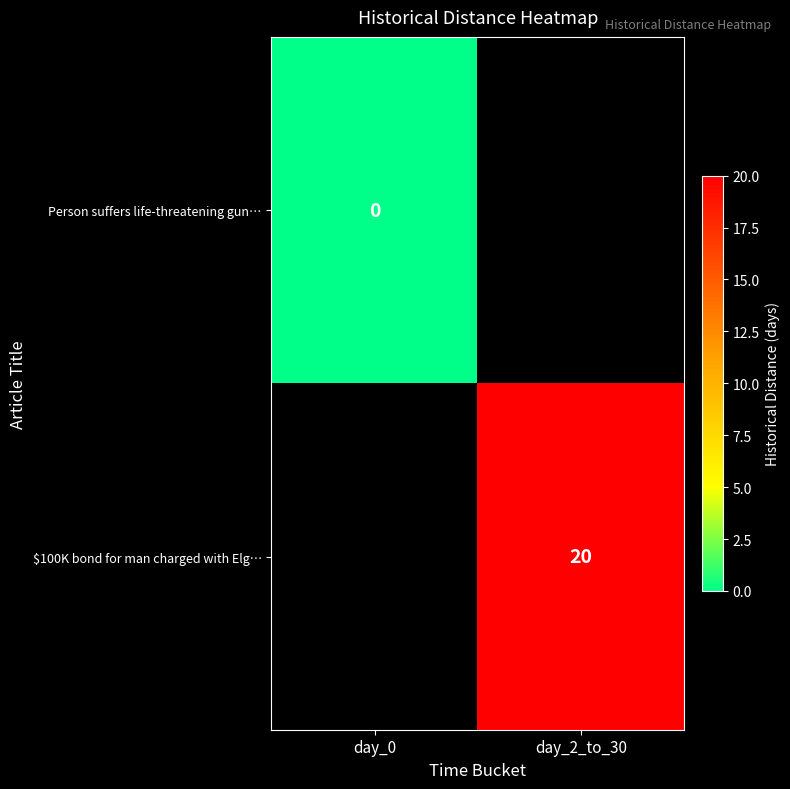

Is it true that $100K bond for man charged with Elg… equals 28 at day_2_to_30?

False